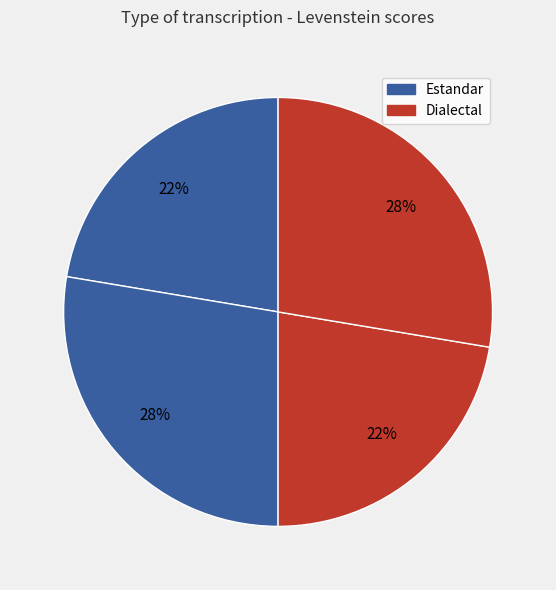

Count the number of slices in the pie.

4